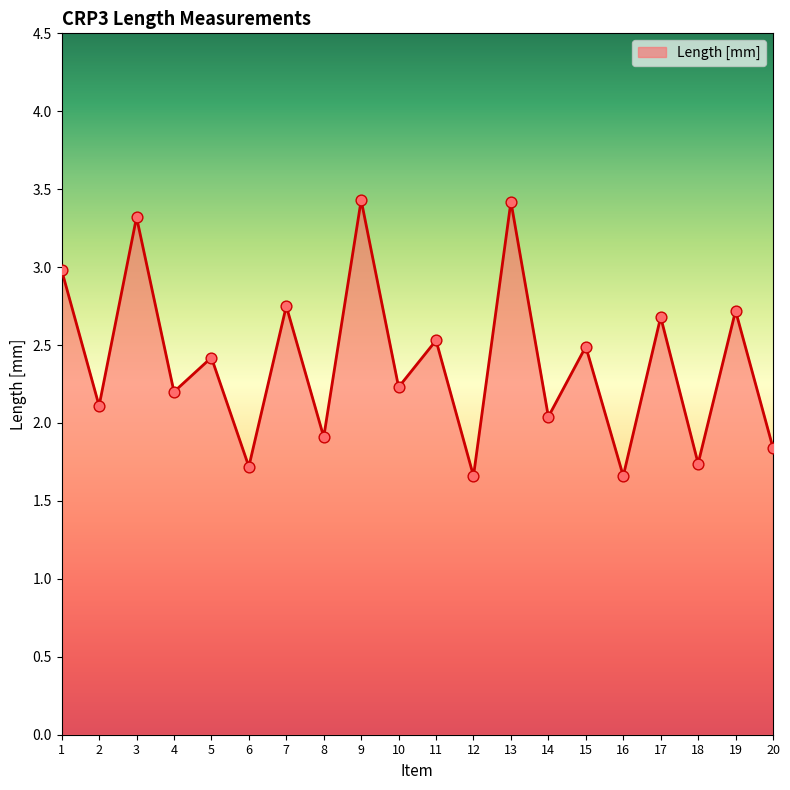

Approximately how many times larger is the value at 8 compared to 1?

0.6